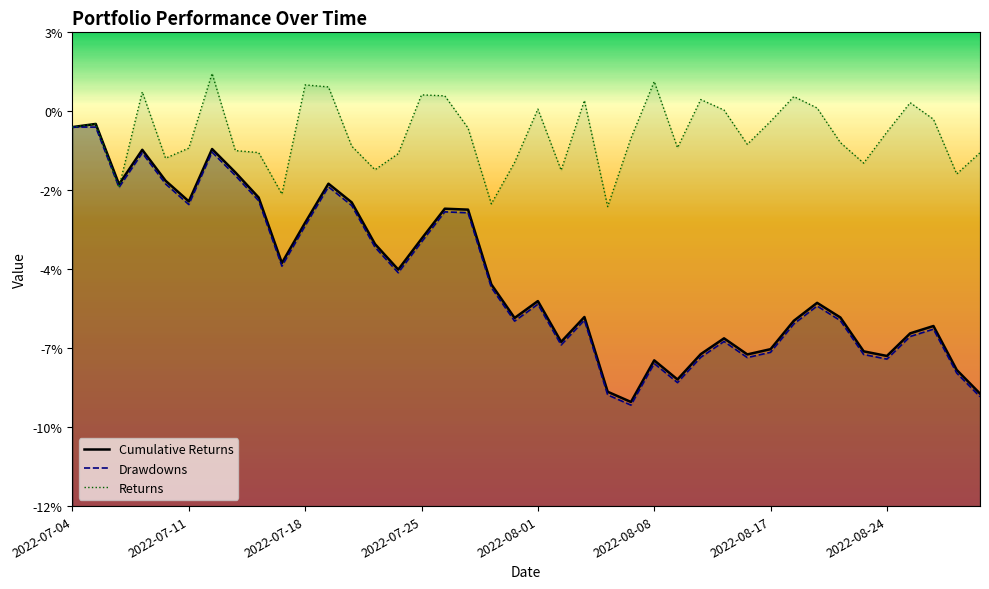

Reading left to right, extract all data points from this chart.

Cumulative Returns: 0.0	0.0	-0.0	-0.0	-0.0	-0.0	-0.0	-0.0	-0.0	-0.0	-0.0	-0.0	-0.0	-0.0	-0.0	-0.0	-0.0	-0.0	-0.0	-0.1	-0.1	-0.1	-0.1	-0.1	-0.1	-0.1	-0.1	-0.1	-0.1	-0.1	-0.1	-0.1	-0.1	-0.1	-0.1	-0.1	-0.1	-0.1	-0.1	-0.1
Drawdowns: 0.0	0.0	-0.0	-0.0	-0.0	-0.0	-0.0	-0.0	-0.0	-0.0	-0.0	-0.0	-0.0	-0.0	-0.0	-0.0	-0.0	-0.0	-0.1	-0.1	-0.1	-0.1	-0.1	-0.1	-0.1	-0.1	-0.1	-0.1	-0.1	-0.1	-0.1	-0.1	-0.1	-0.1	-0.1	-0.1	-0.1	-0.1	-0.1	-0.1
Returns: 0.0	0.0	-0.0	0.0	-0.0	-0.0	0.0	-0.0	-0.0	-0.0	0.0	0.0	-0.0	-0.0	-0.0	0.0	0.0	-0.0	-0.0	-0.0	0.0	-0.0	0.0	-0.0	-0.0	0.0	-0.0	0.0	0.0	-0.0	0.0	0.0	0.0	-0.0	-0.0	-0.0	0.0	0.0	-0.0	-0.0